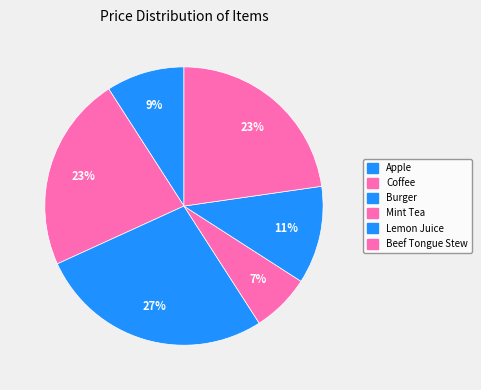

Which slice is the smallest?

Mint Tea